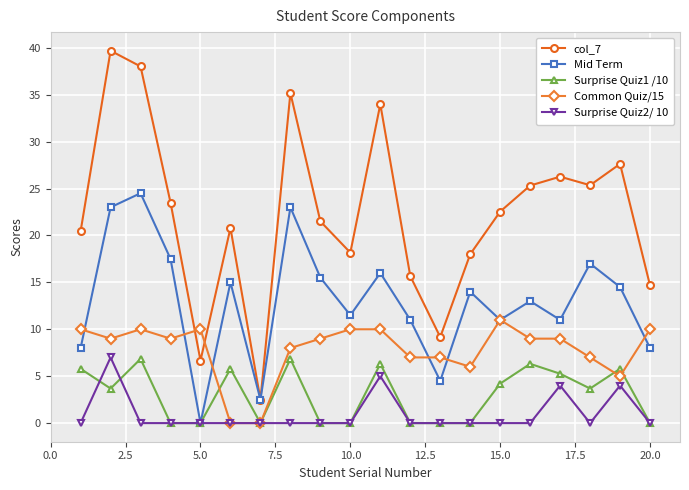

How many lines are shown in the chart?

5